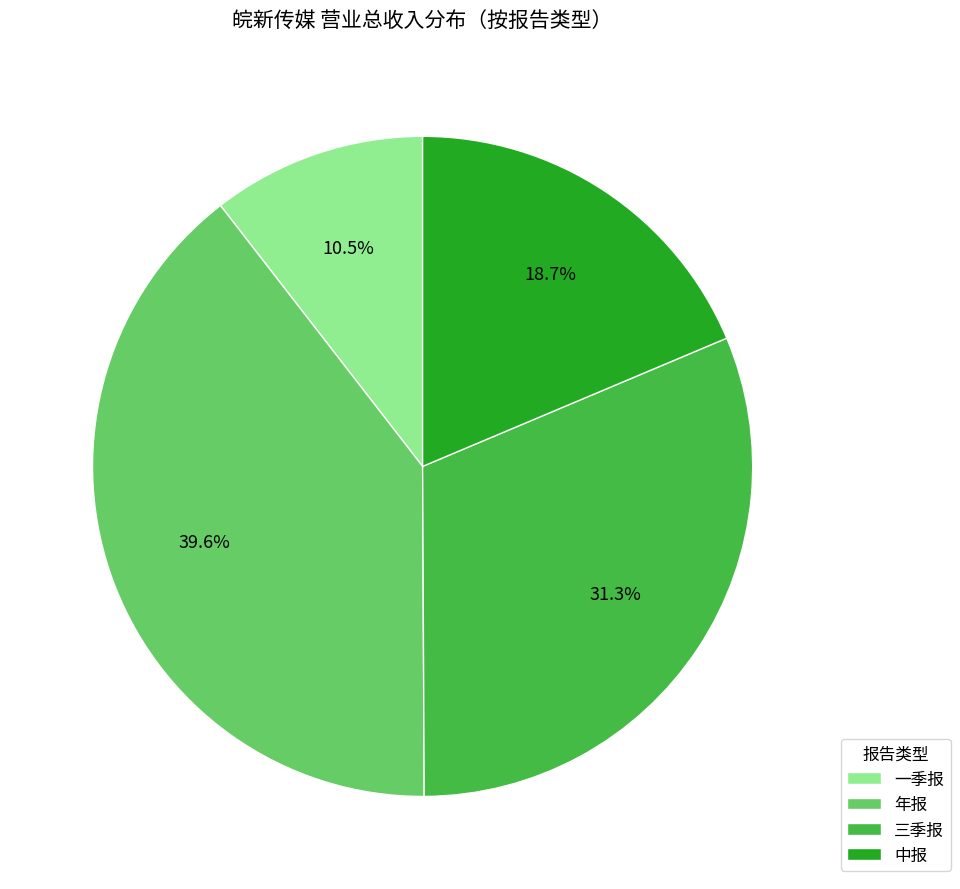

To the nearest percent, what is the combined percentage of 中报 and 一季报?

29%